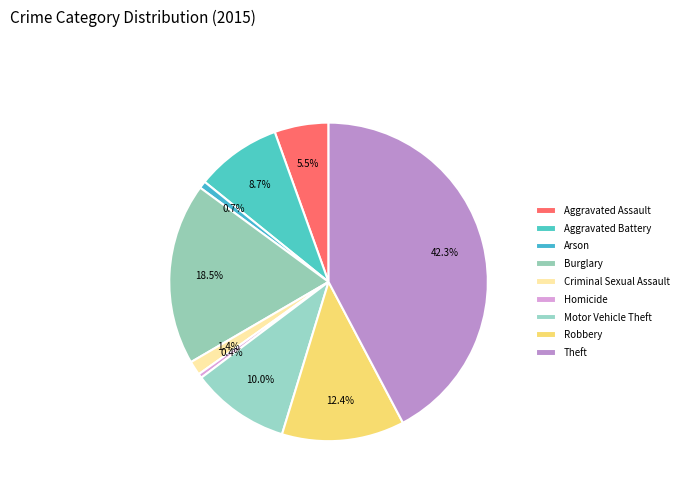

Is there any slice that represents more than half of the pie?

No